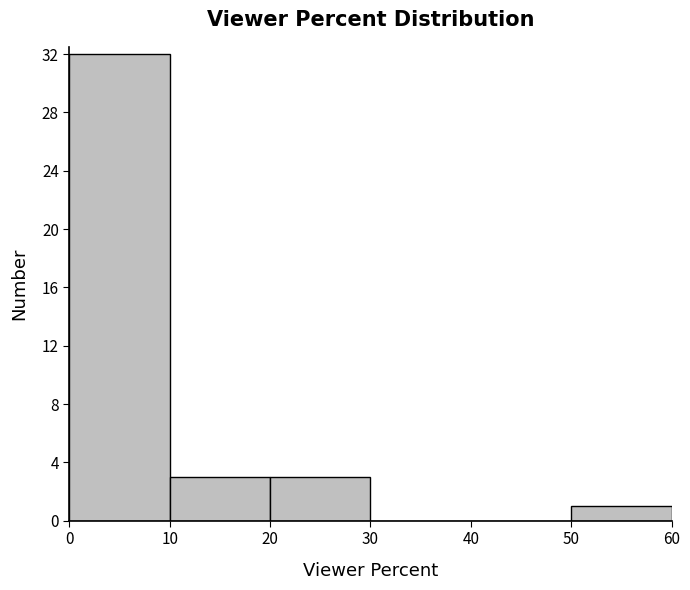

Reading left to right, transcribe this chart: for each bar, give the range it covers on the x-axis and its height. The values are not printed on the chart, so give them approximately, as read against the axis.

0 to 10: 32
10 to 20: 3
20 to 30: 3
30 to 40: 0
40 to 50: 0
50 to 60: 1